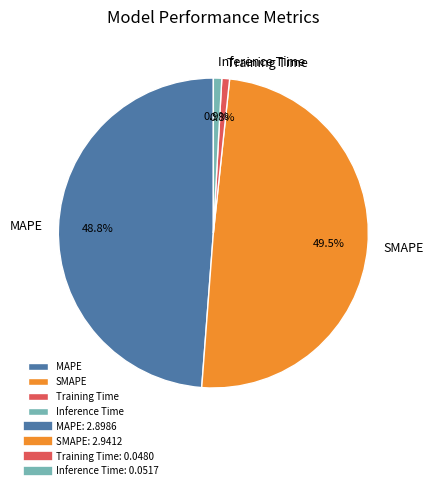

Combined, what portion of the pie is MAPE and Training Time?

49.6%